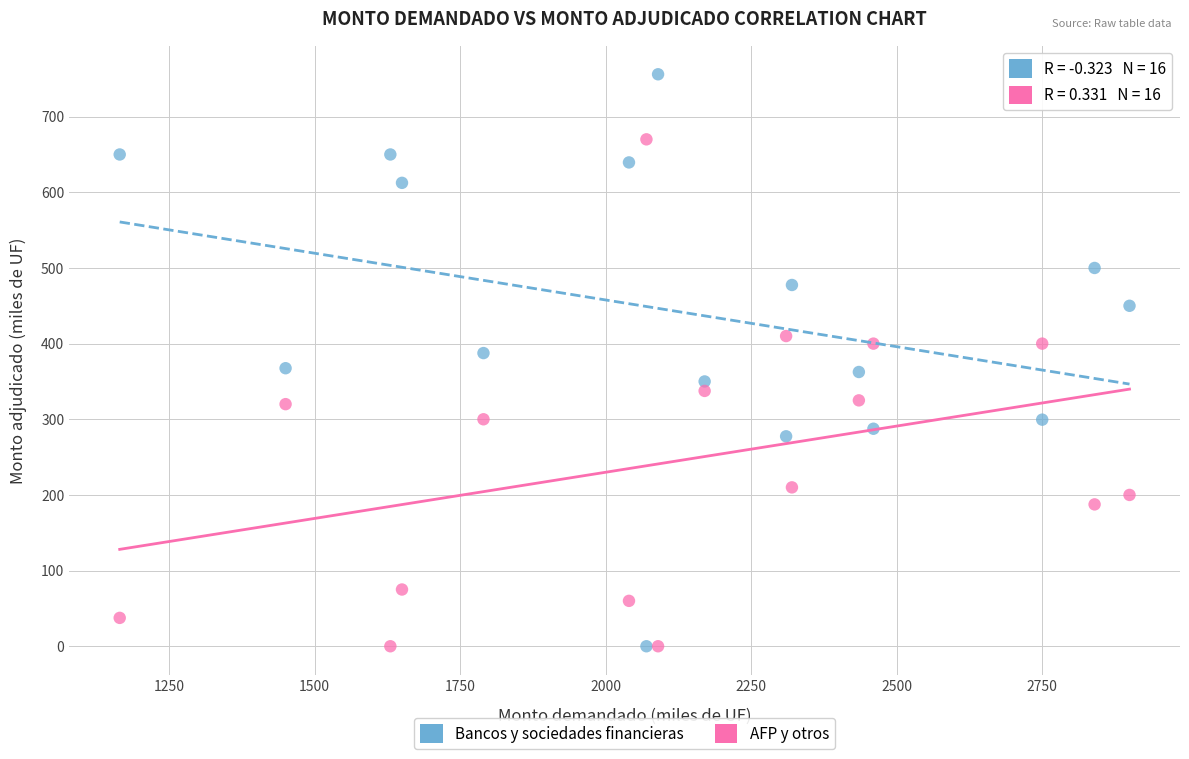

Across all data points, what is the range of X values (max minus min)?

1735.0